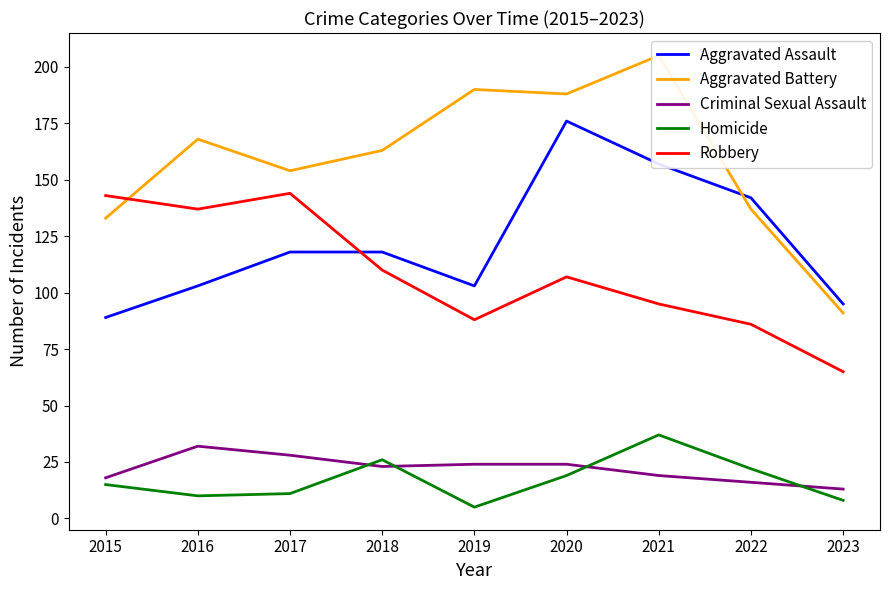

Reading left to right, what are all the values shown in this chart?

Aggravated Assault: 2015=89	2016=103	2017=118	2018=118	2019=103	2020=176	2021=157	2022=142	2023=95
Aggravated Battery: 2015=133	2016=168	2017=154	2018=163	2019=190	2020=188	2021=205	2022=137	2023=91
Criminal Sexual Assault: 2015=18	2016=32	2017=28	2018=23	2019=24	2020=24	2021=19	2022=16	2023=13
Homicide: 2015=15	2016=10	2017=11	2018=26	2019=5	2020=19	2021=37	2022=22	2023=8
Robbery: 2015=143	2016=137	2017=144	2018=110	2019=88	2020=107	2021=95	2022=86	2023=65